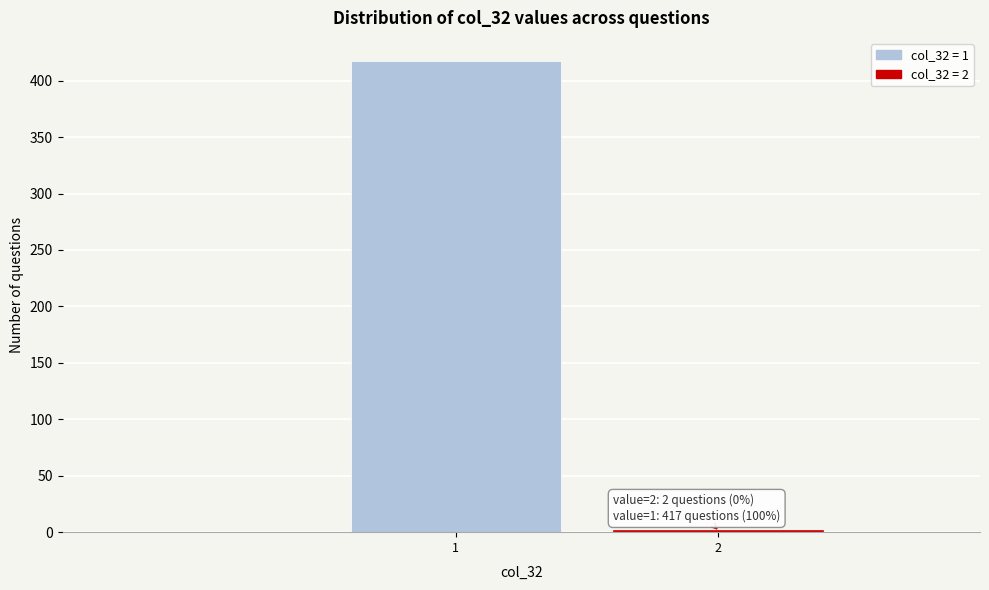

Reading left to right, list all the values displayed in this chart.

417	2